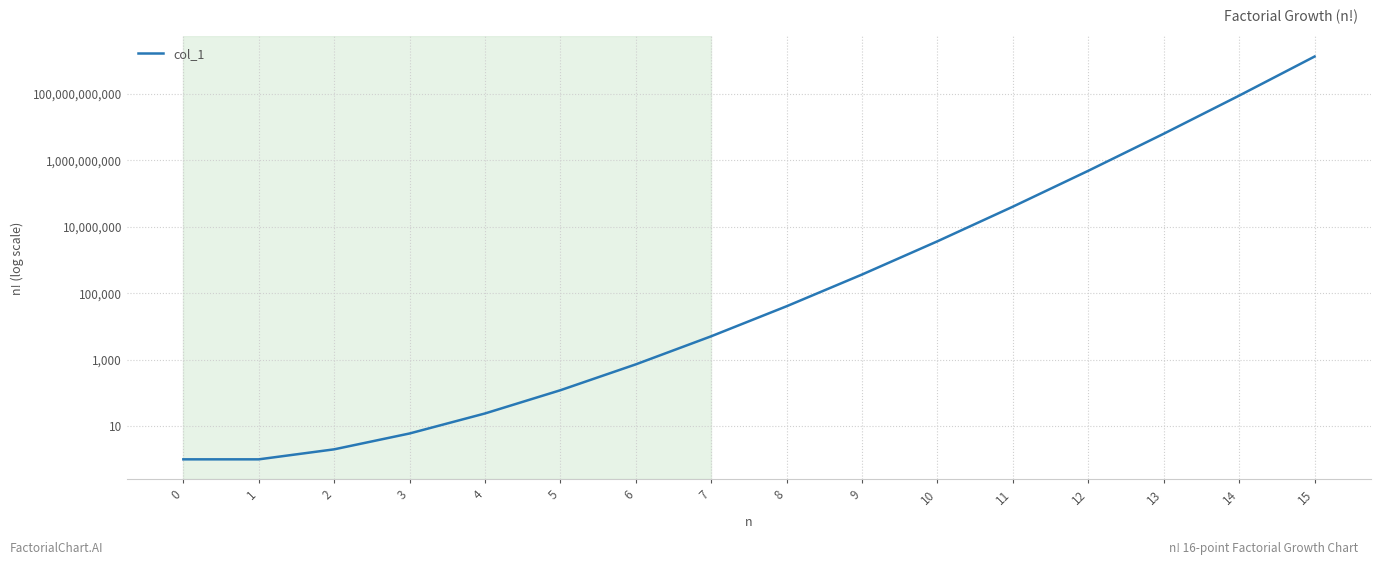

Is it true that the value at 14 is 87178291200?

True